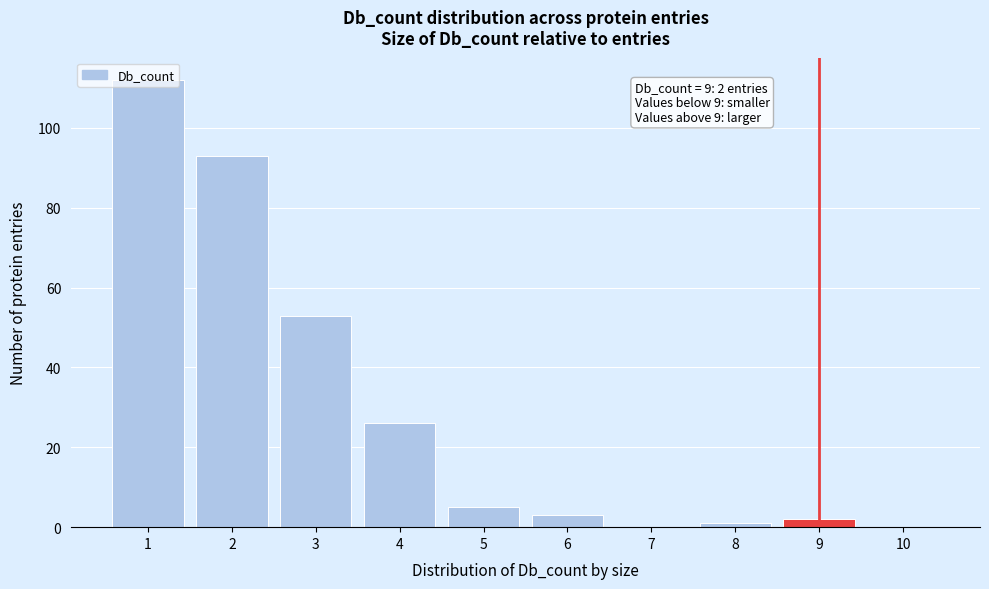

Which range on the x-axis has the tallest bar?

0.5 to 1.5